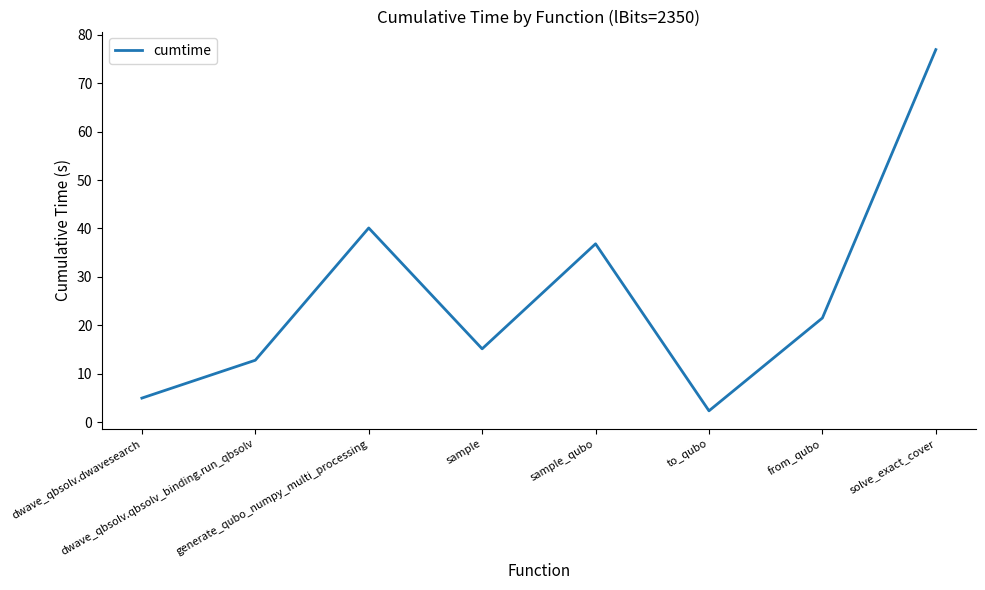

What is the sum of all values?

210.6